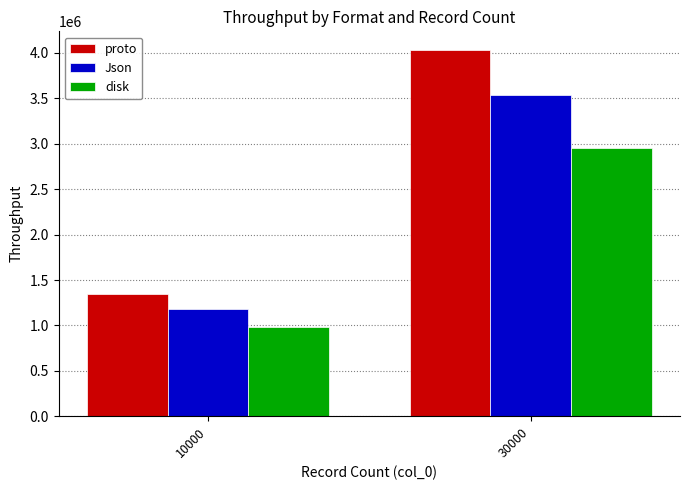

How many data points in Json are less than 3542478?

1